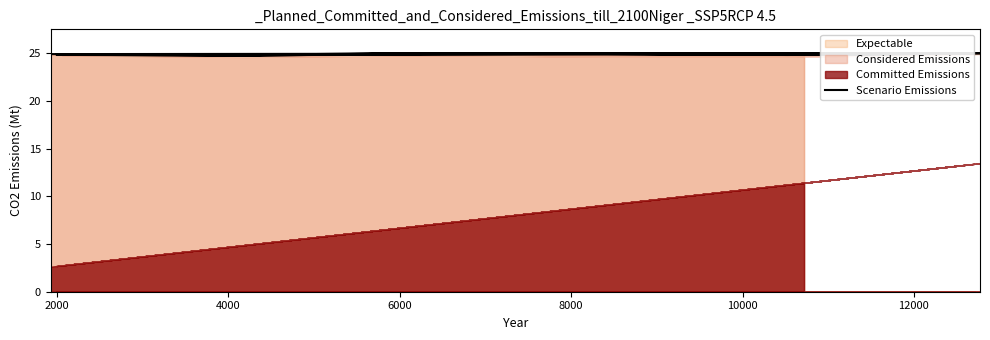

What is the difference between the maximum and minimum values?

0.3